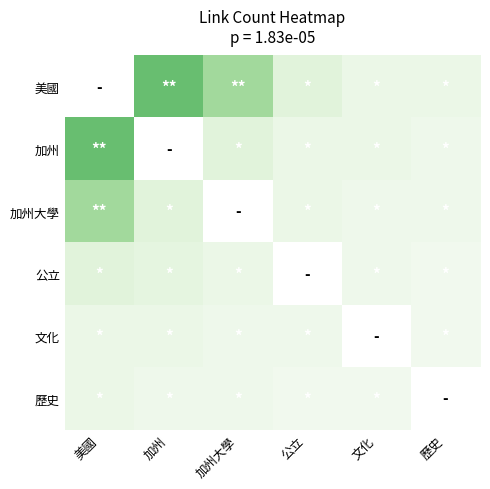

How many categories are shown in the chart?

6